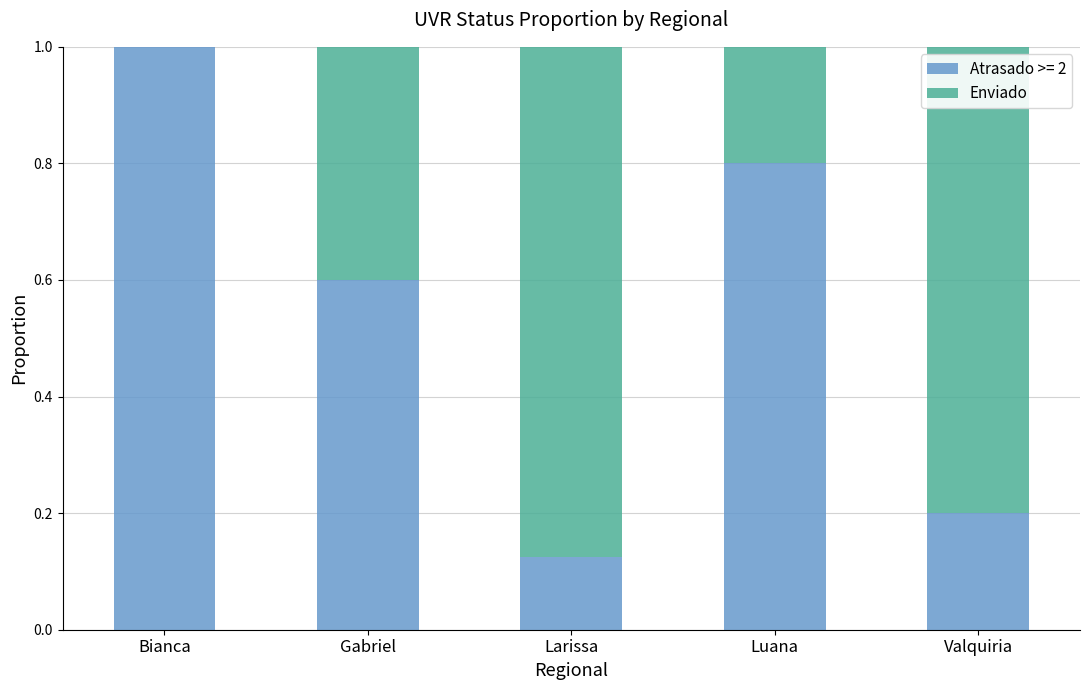

Are the bars horizontal?

No